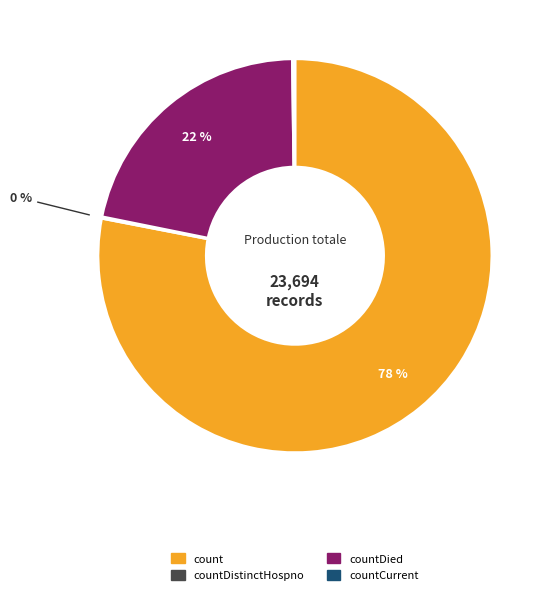

To the nearest percent, what is the average slice percentage?

25%